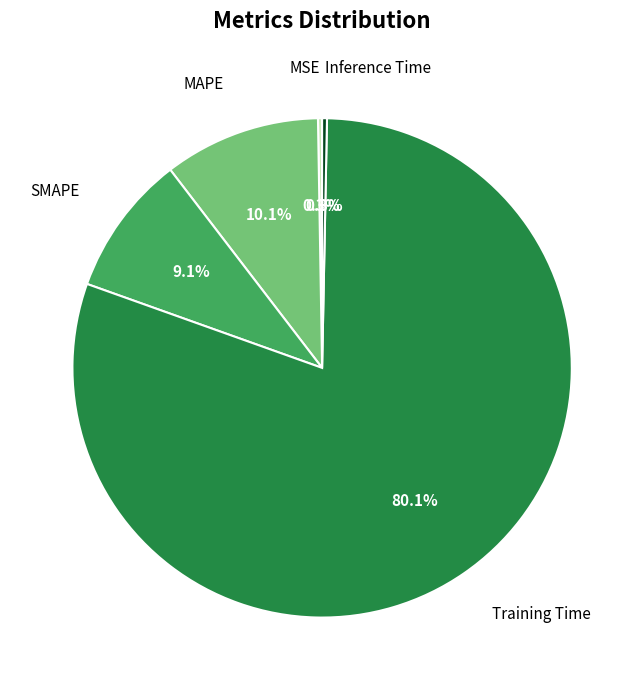

Does any single category account for the majority?

Yes